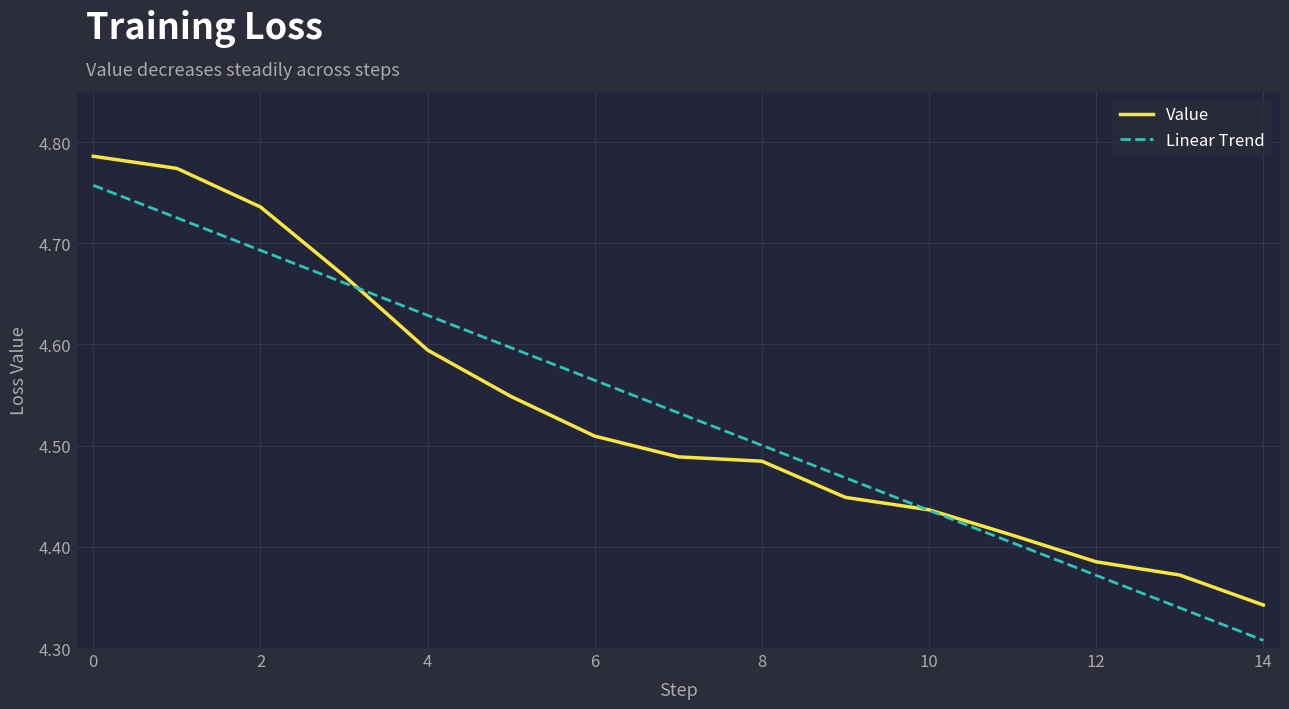

How many lines are shown in the chart?

2